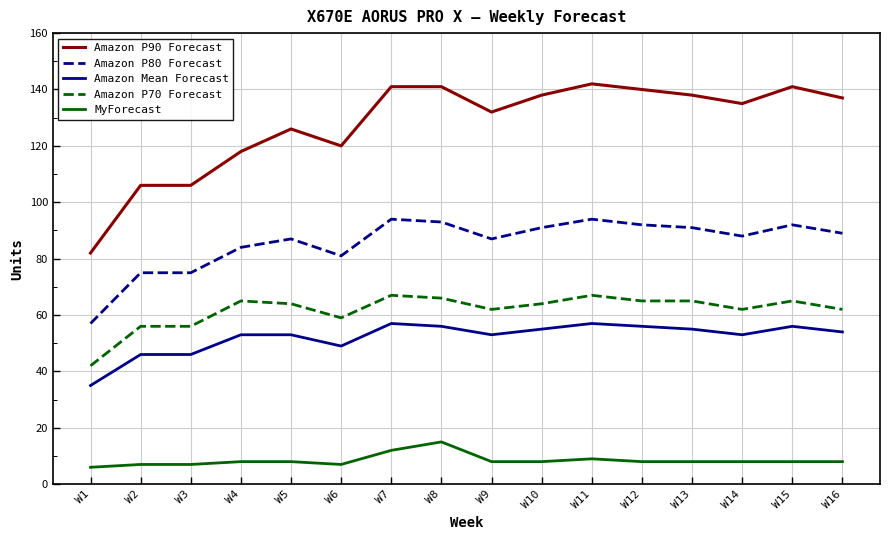

At which label does Amazon P80 Forecast first exceed 89?

W7